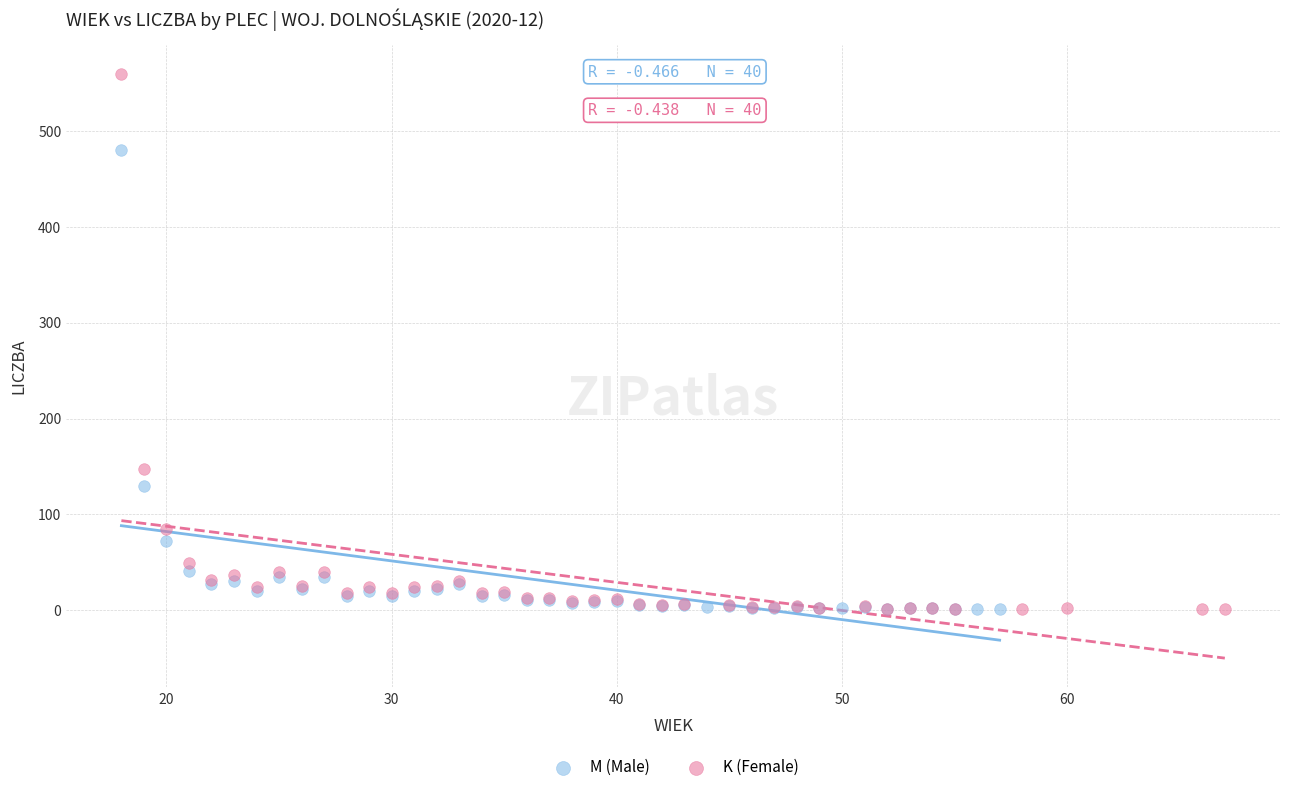

Which series contains the highest Y value?

K (Female)